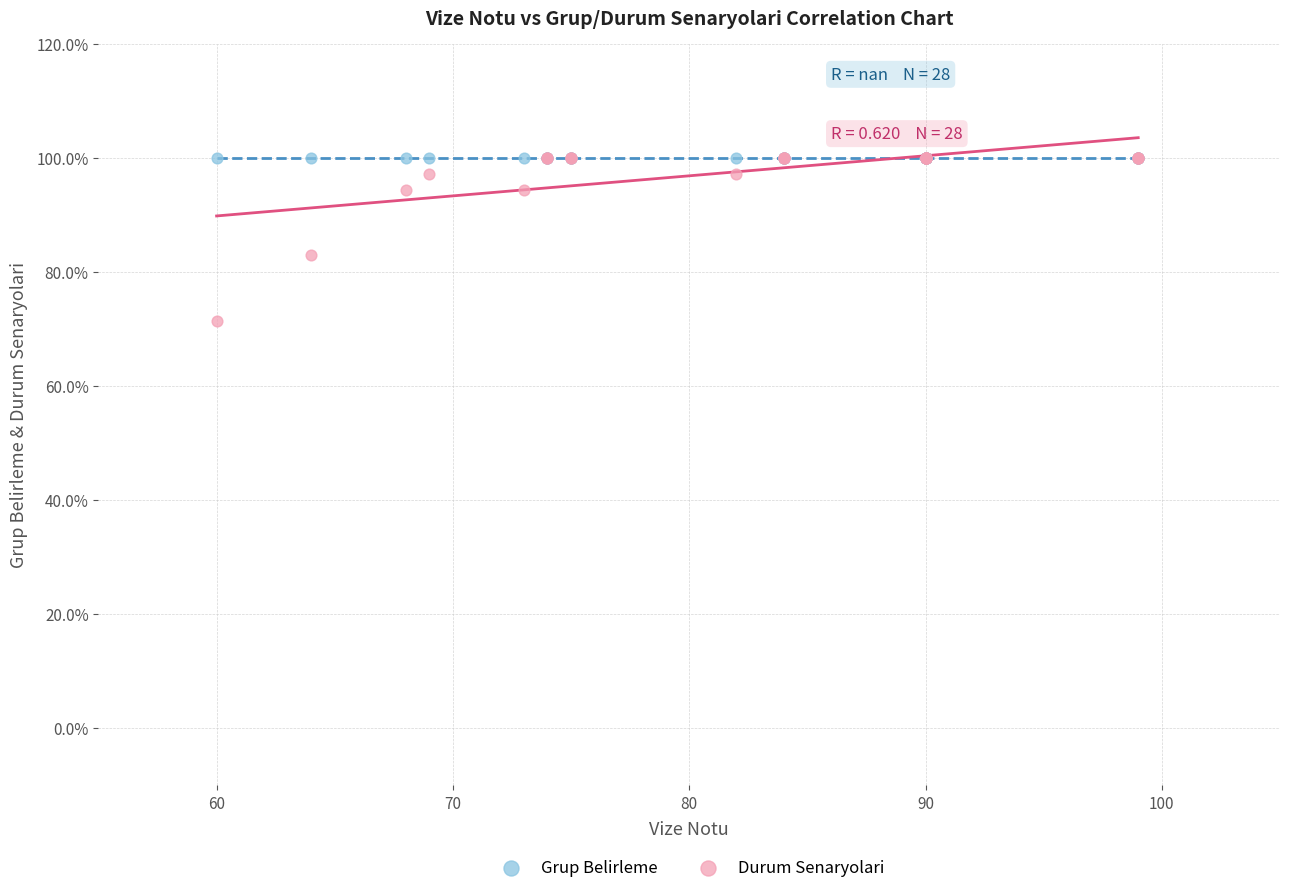

In the Durum Senaryolari series, what Y value is closest to 85?

82.9